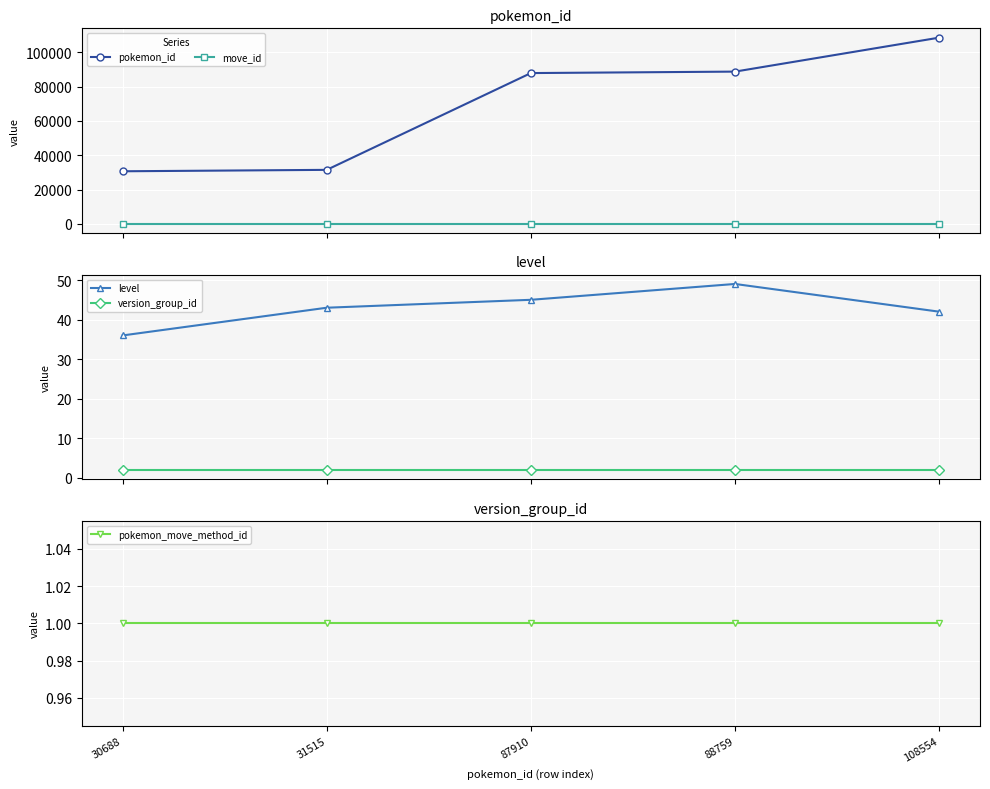

True or false: version_group_id and level intersect in this chart.

False